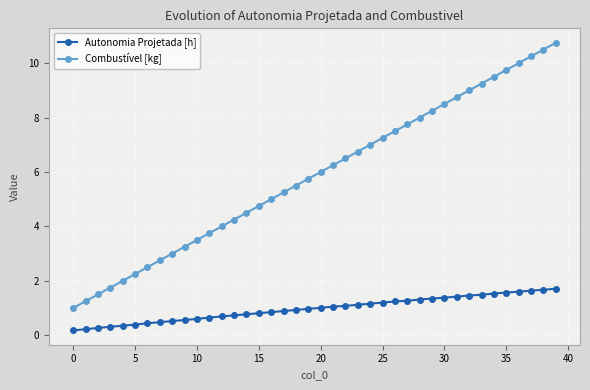

What is the average value of the Combustível [kg] series?

5.9